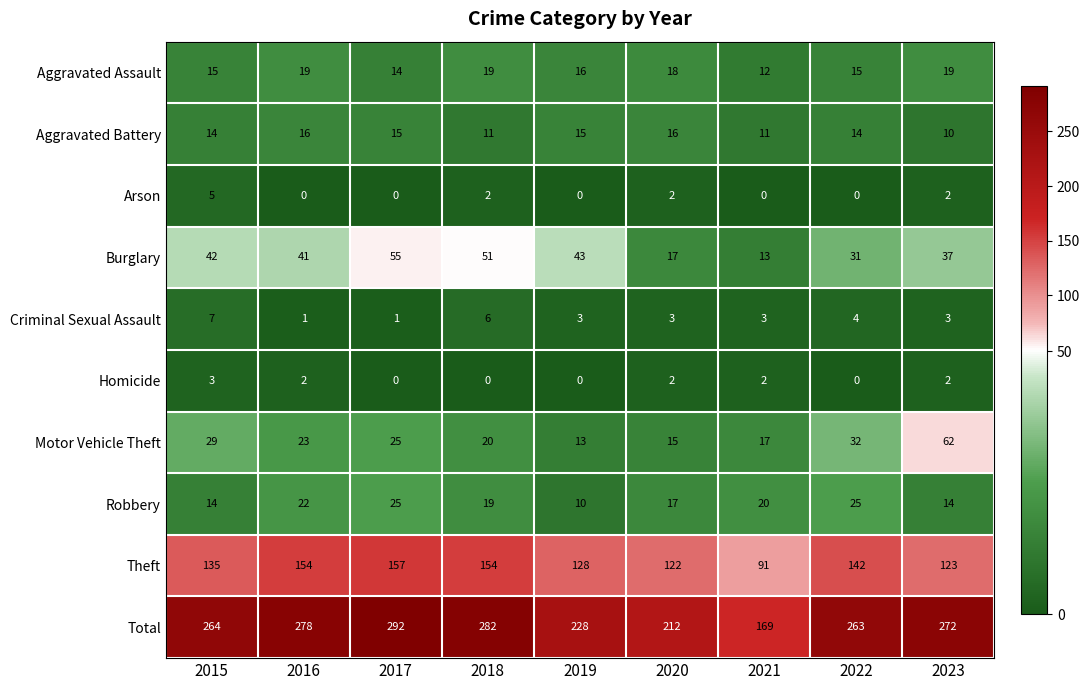

What is the maximum value for Total?

292